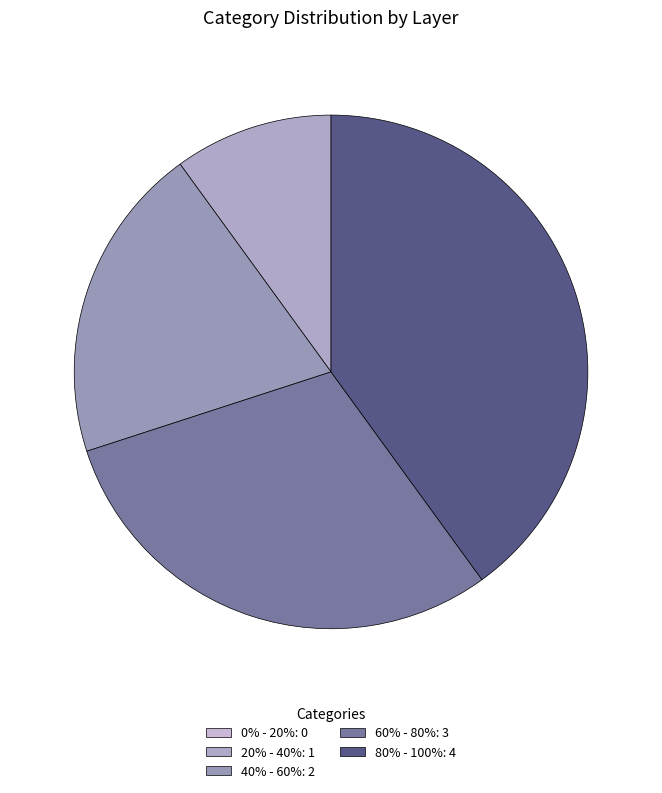

Is the sum of 20% - 40% and 40% - 60% greater than half?

No